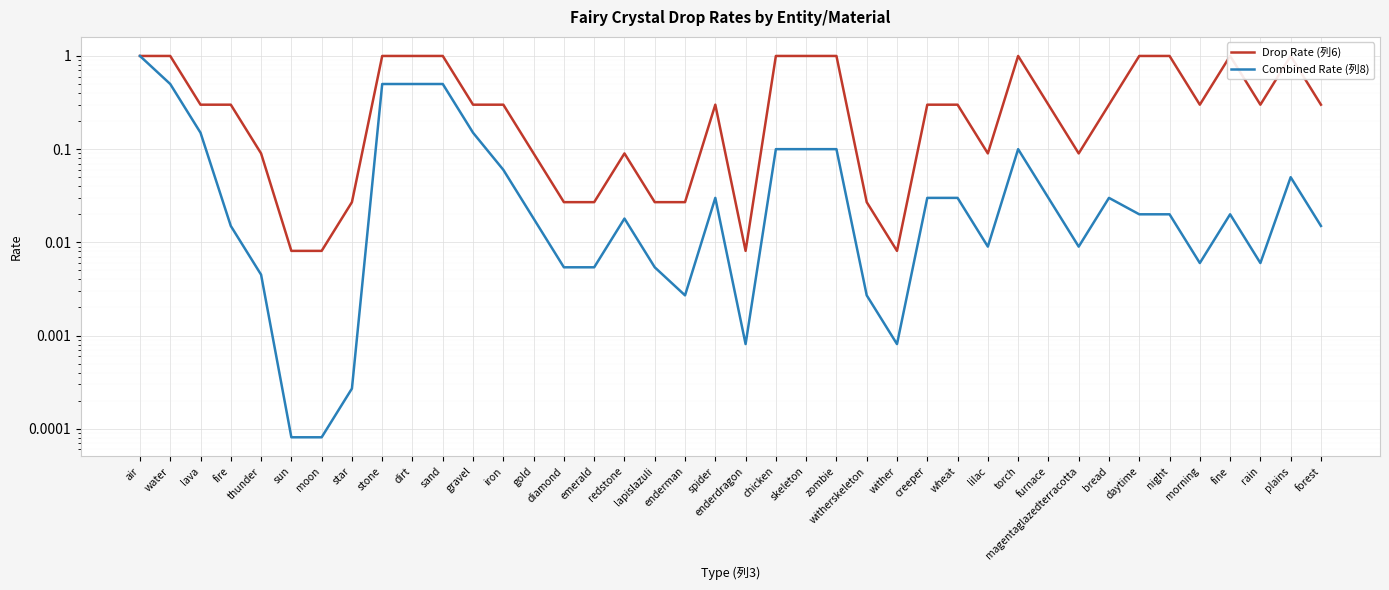

What is the label of the 26th point from the right?

diamond